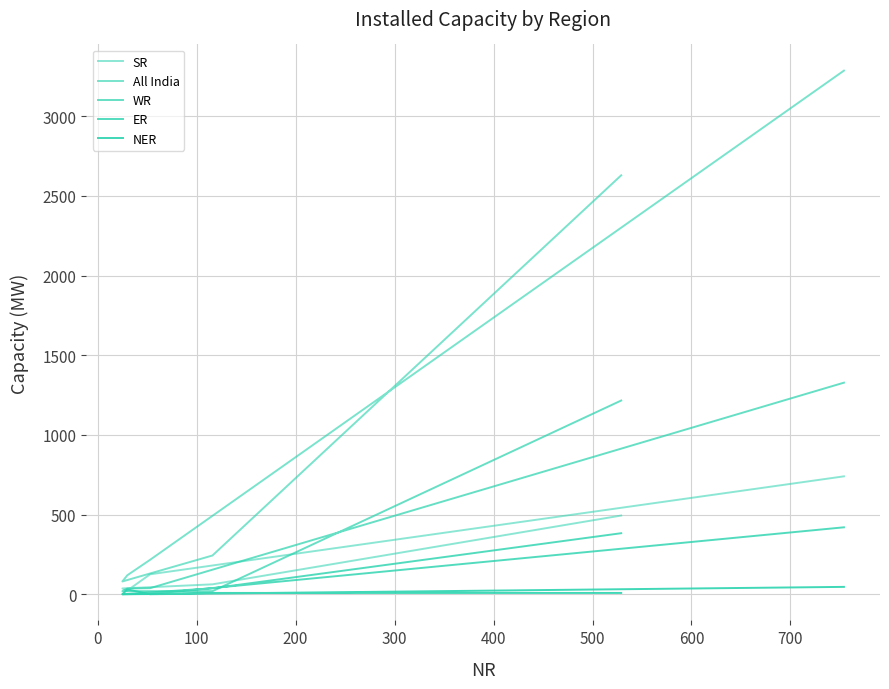

List the series in order of their peak value, highest first.

All India, WR, SR, ER, NER